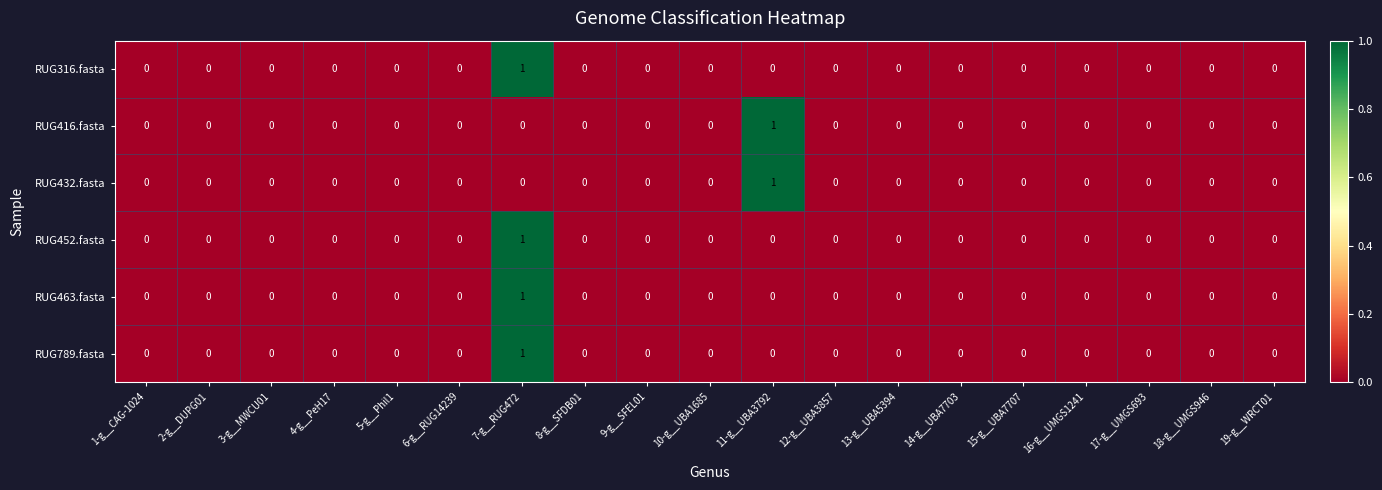

How many RUG416.fasta values are between 0 and 1?

19